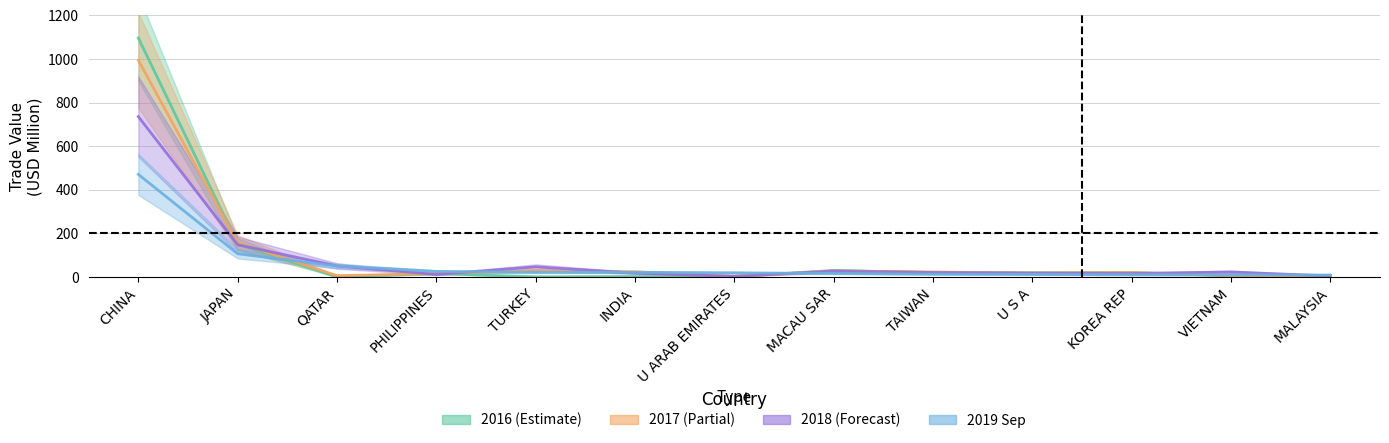

True or false: 201612_line and 201712_line cross at least once.

True